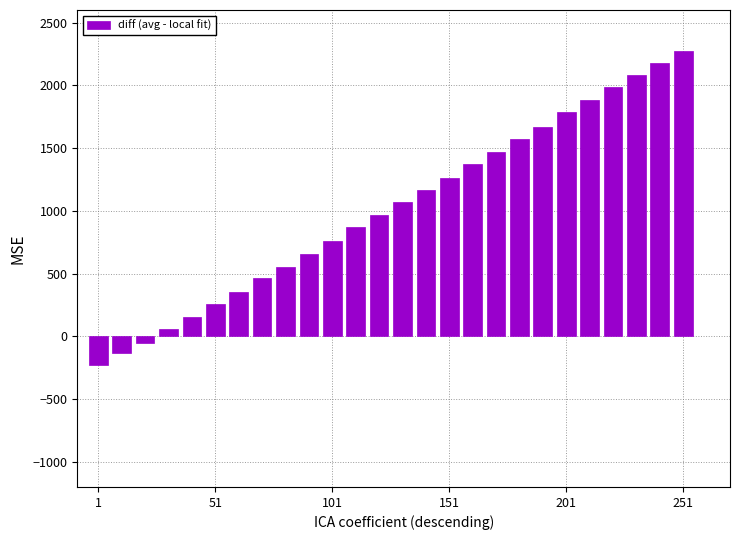

What is the value of the 21st bar from the left?

1785.2